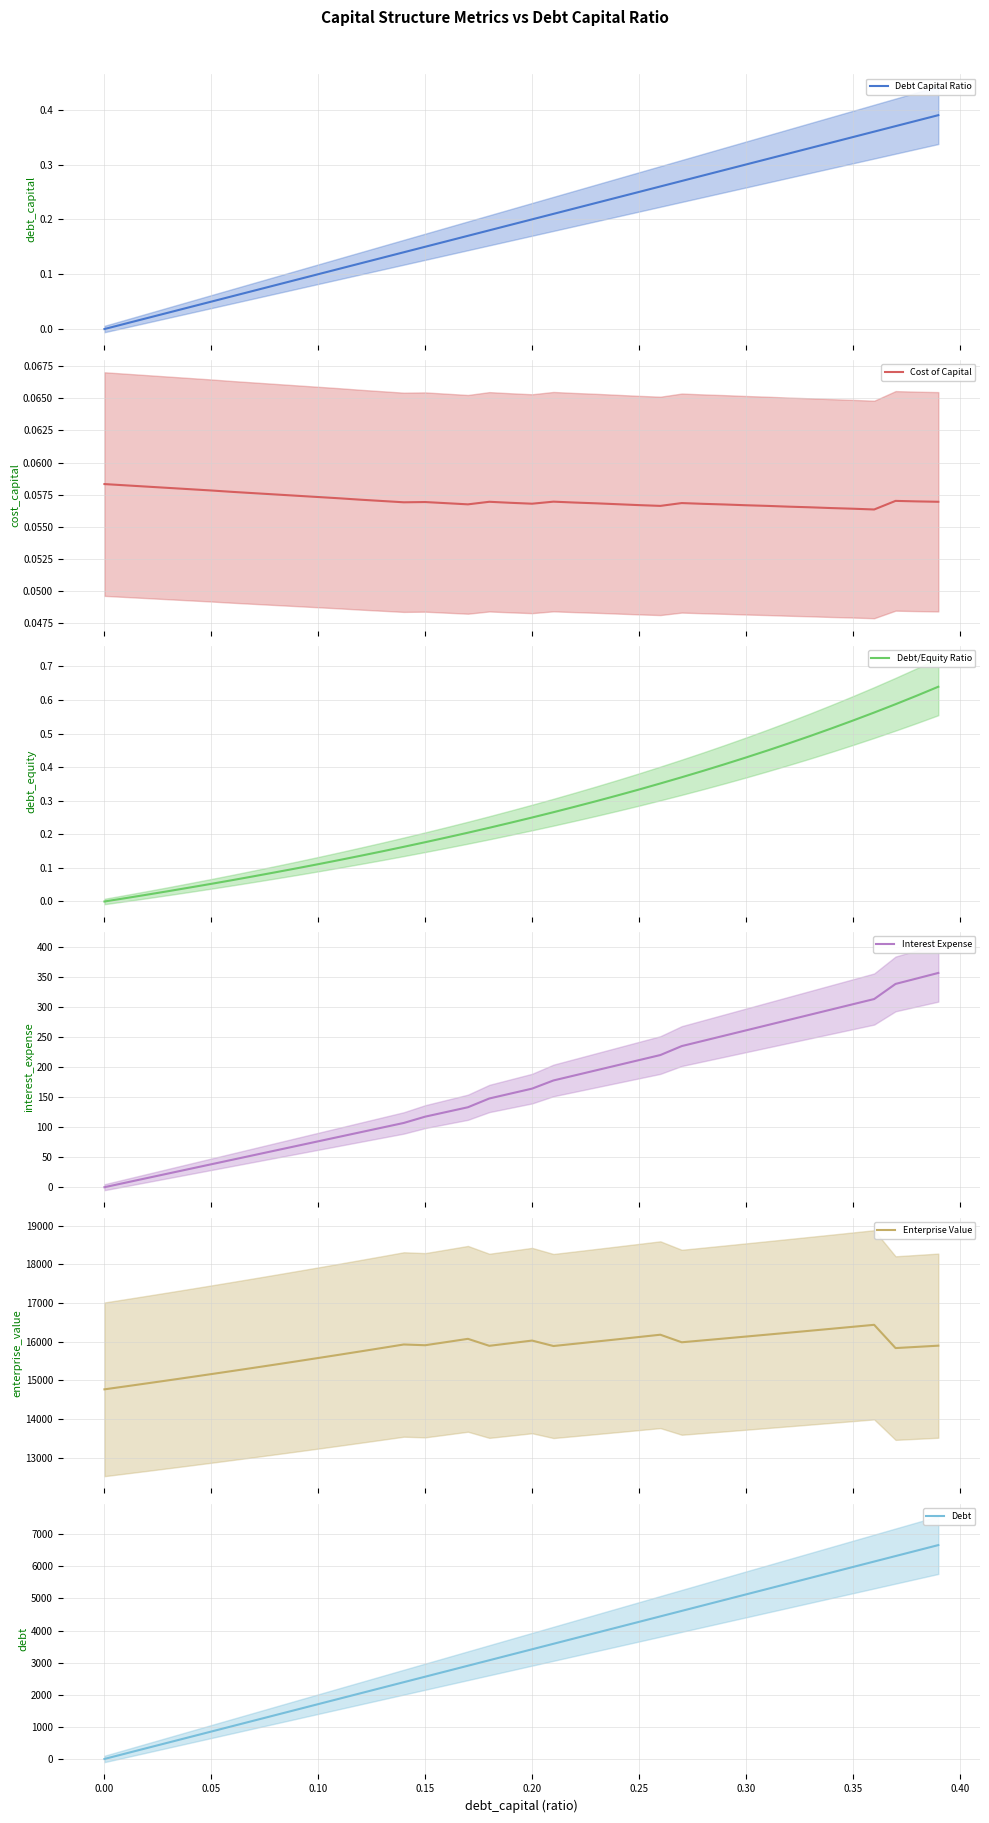

What is the value of the Cost of Capital point at the 15th from the left?

0.1